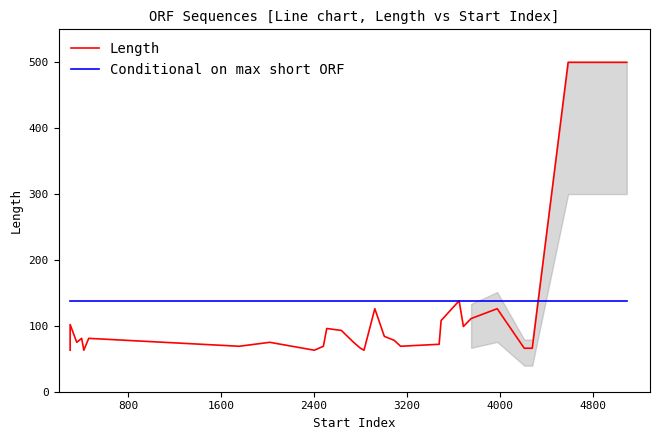

Does the chart display data point markers on the line(s)?

No